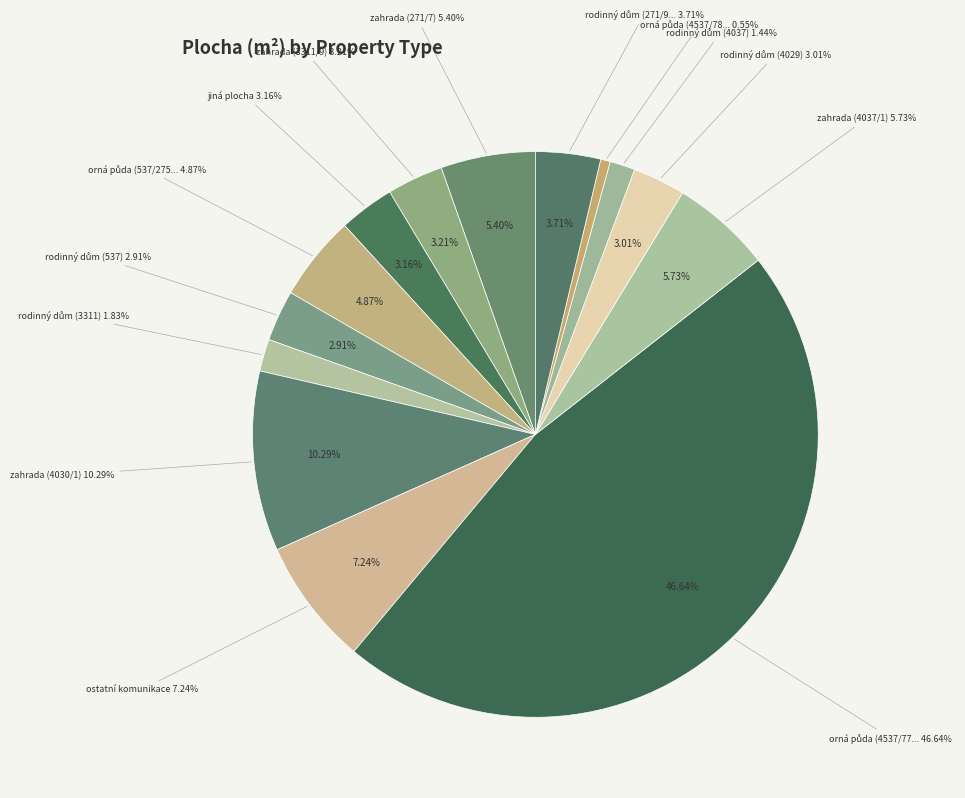

How many slices are in this pie chart?

14